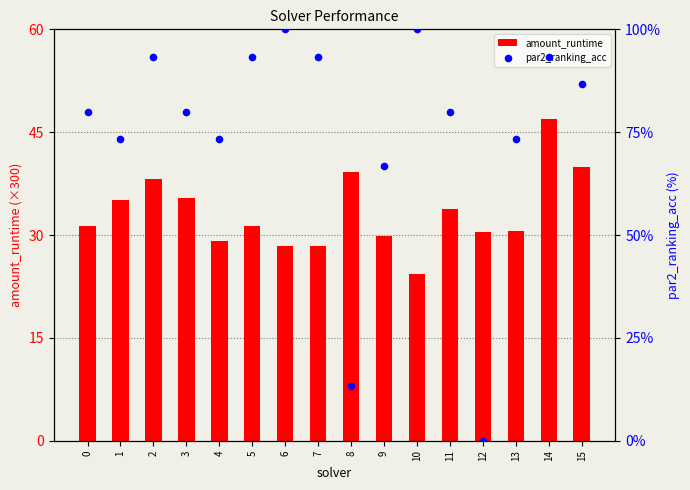

At how many categories does at least one series exceed 38?

15